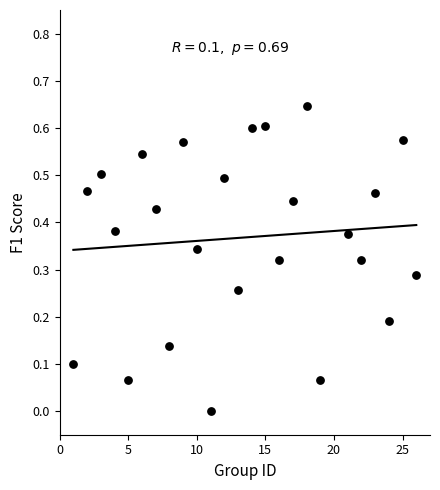

What is the range of X values (max minus min)?

25.0